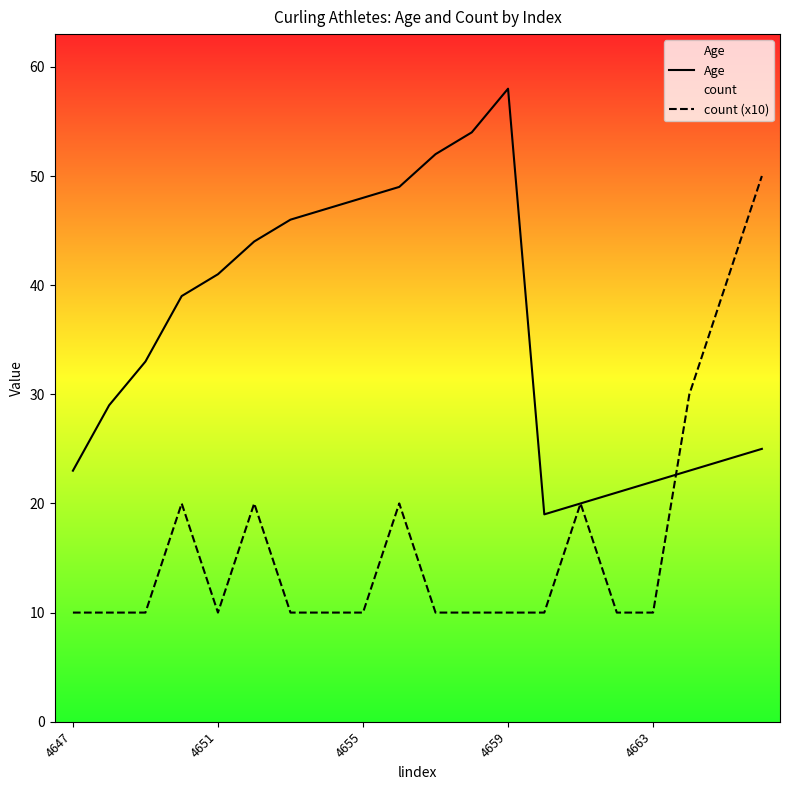

Which series has the largest total across all categories?

Age